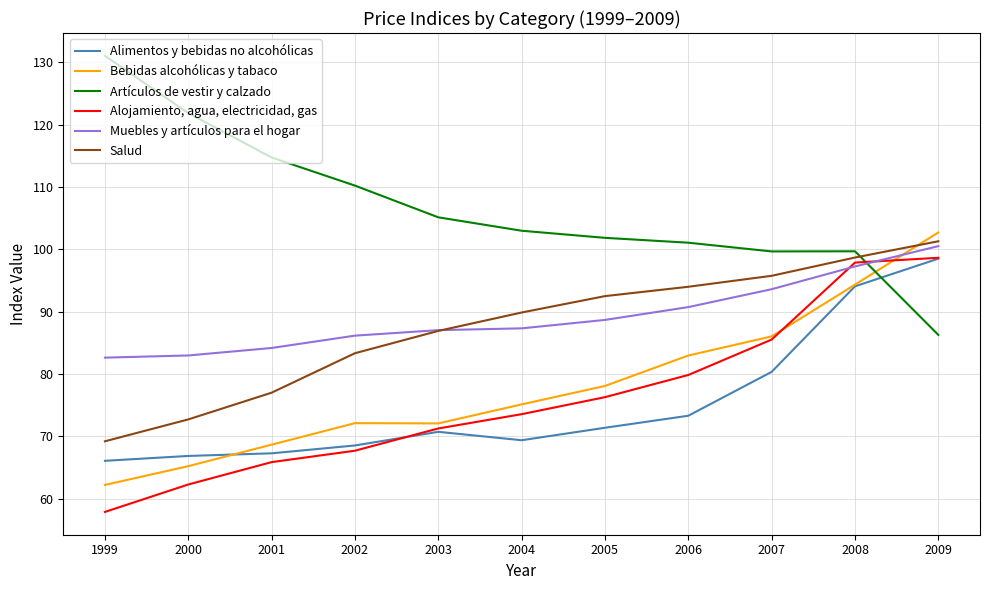

What is the maximum value shown in the chart?

131.0